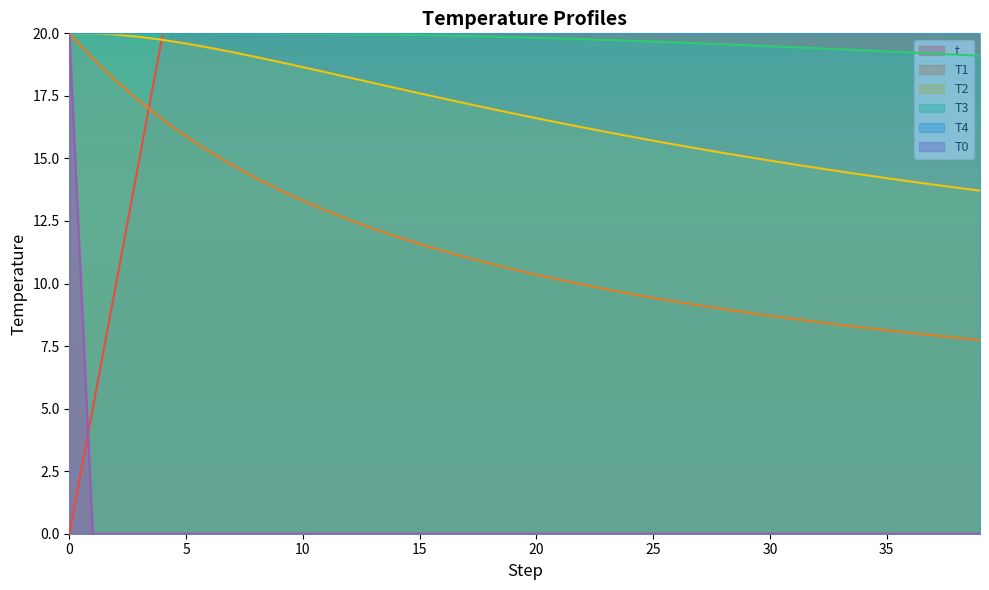

True or false: T2 has a value of 11.2 at 15.

False